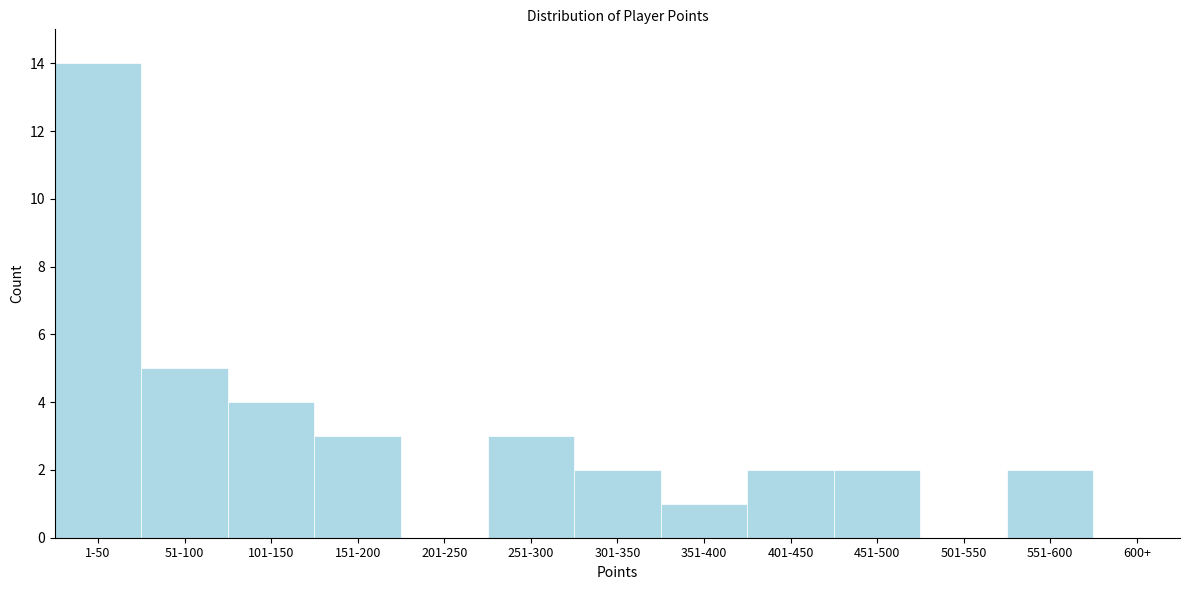

Reading left to right, what are all the values shown in this chart?

1-50=14	51-100=5	101-150=4	151-200=3	201-250=0	251-300=3	301-350=2	351-400=1	401-450=2	451-500=2	501-550=0	551-600=2	600+=0